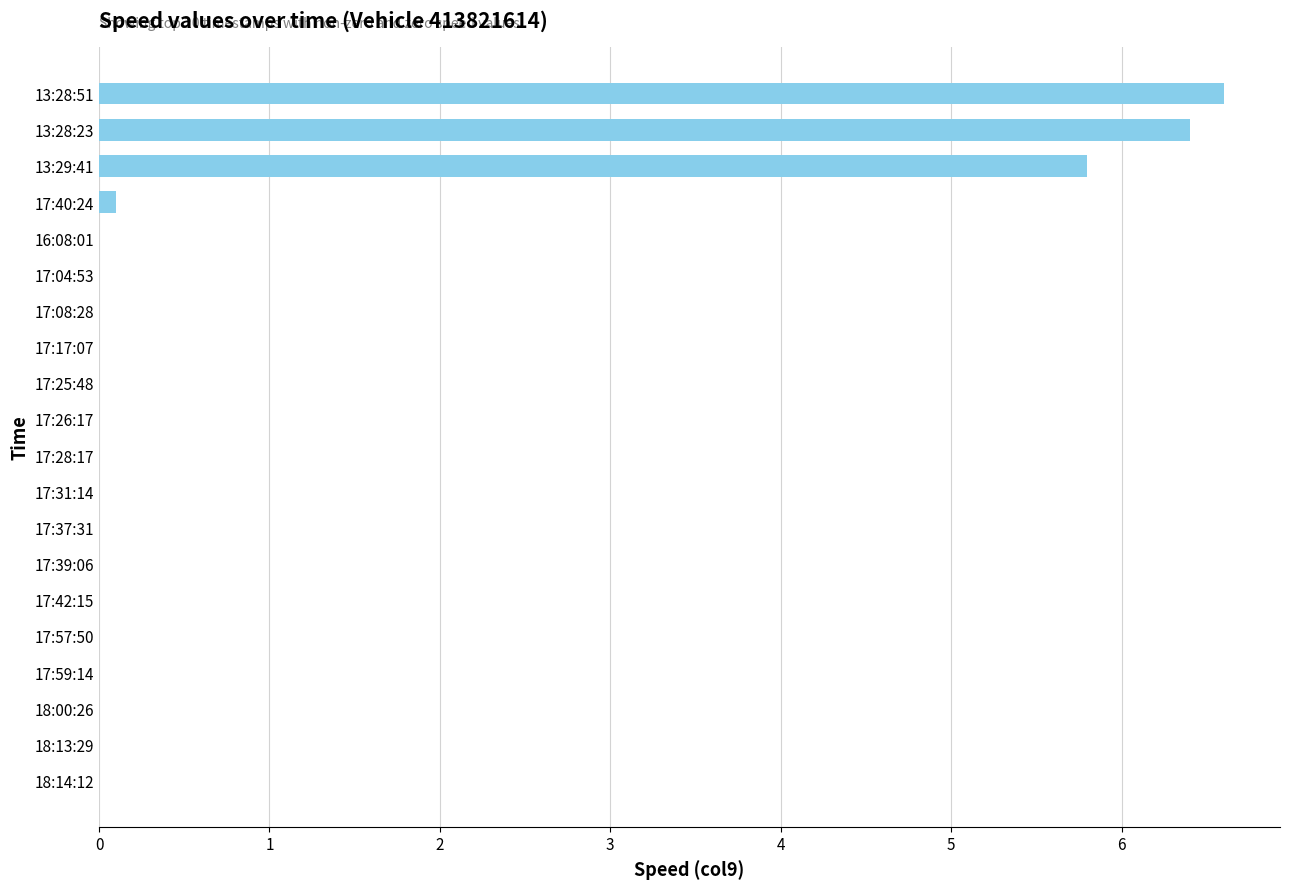

The chart shows a value of -4.3 at 18:14:12. True or false?

False